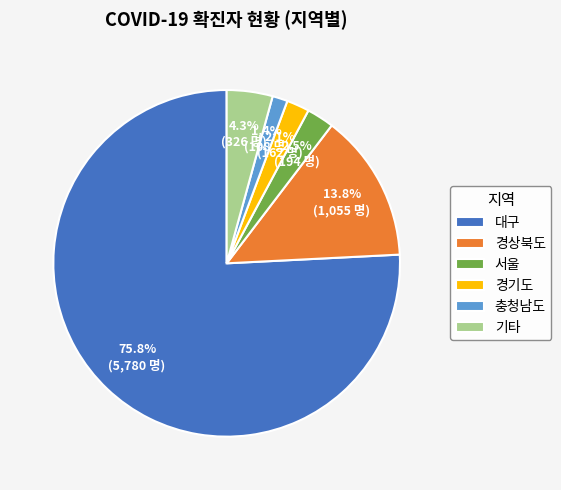

How many slices are in this pie chart?

6